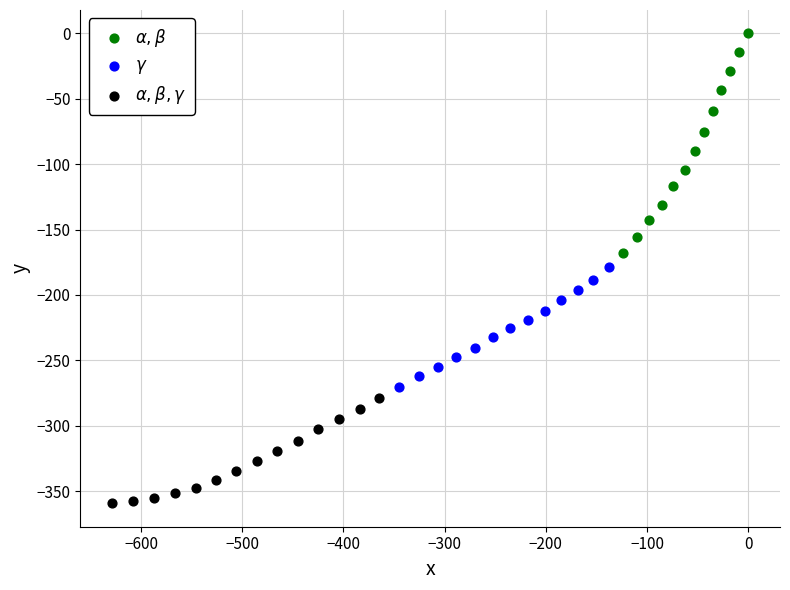

Which series contains the lowest Y value?

$\alpha,\beta,\gamma$